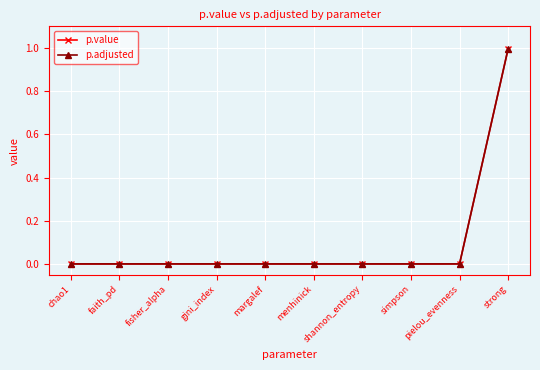

The p.adjusted series shows -0.6 at gini_index. True or false?

False